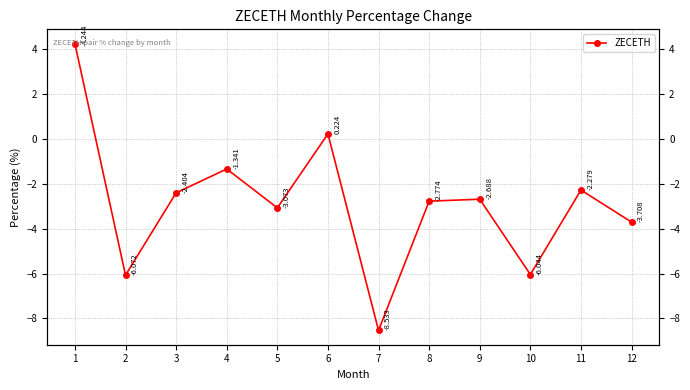

Reading right to left, transcribe all the data shown in this chart.

-3.7	-2.3	-6.0	-2.7	-2.8	-8.5	0.2	-3.1	-1.3	-2.4	-6.1	4.2